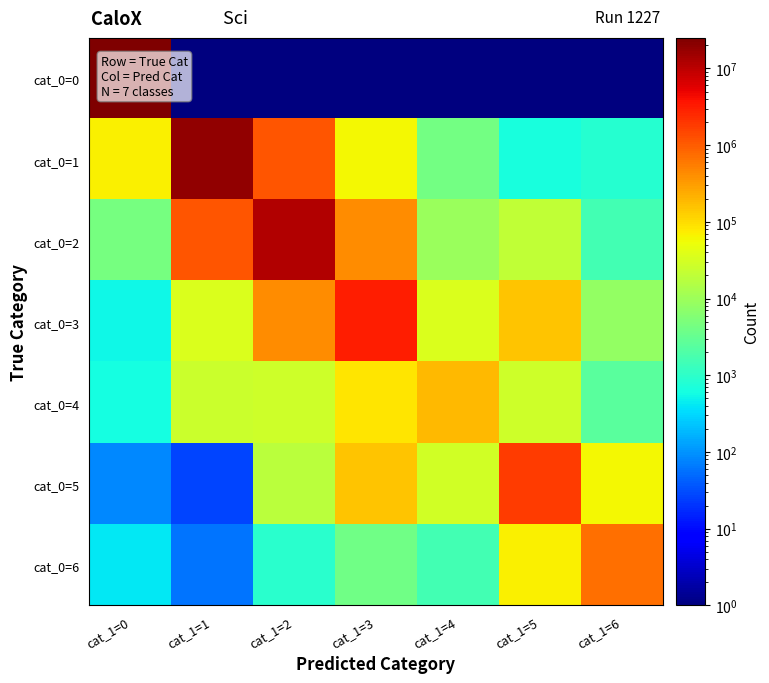

What is the maximum value shown in the chart?

24917892.0